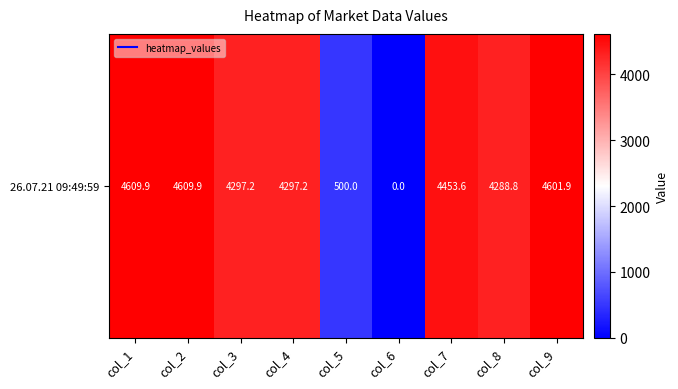

What is the difference between the values at col_6 and col_8?

4288.8